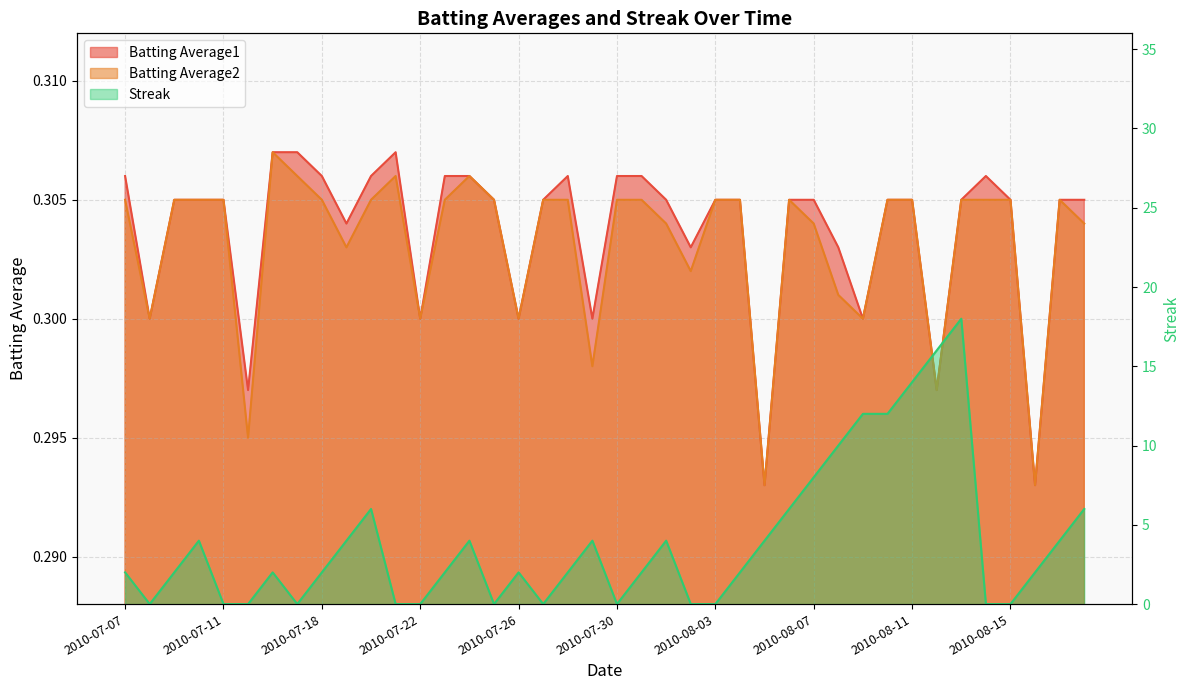

At which label is Batting Average1 closest to 0?

2010-08-05